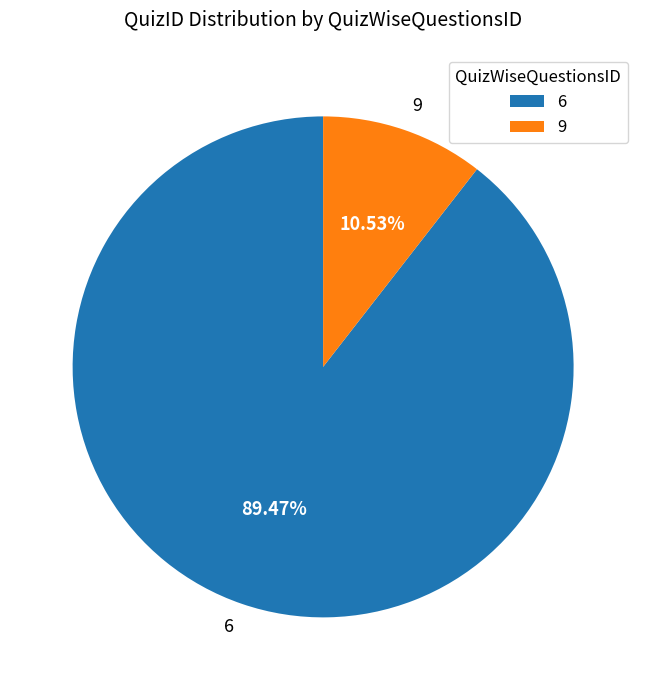

What is the smallest slice in the pie chart?

9